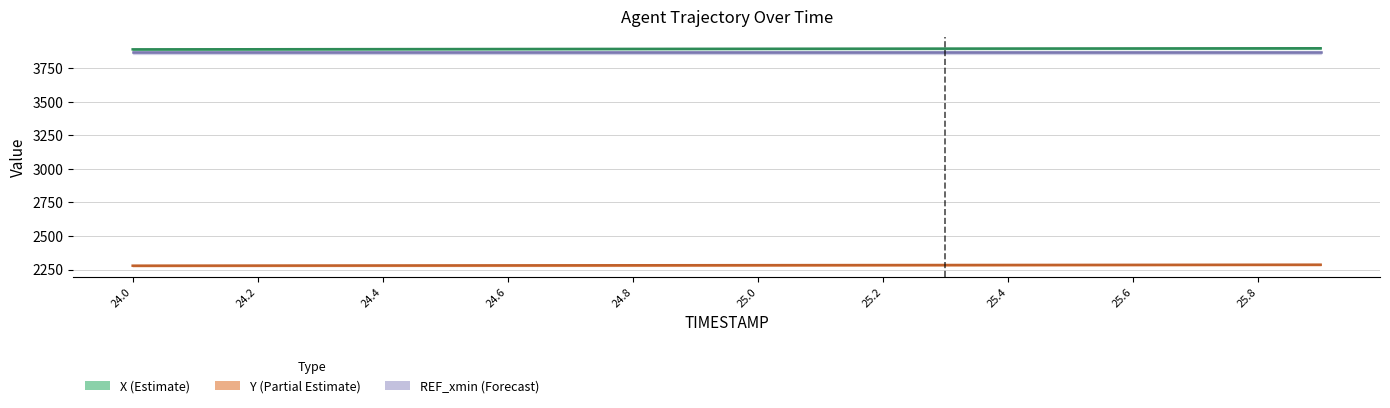

What position from the left is 25.6?

17